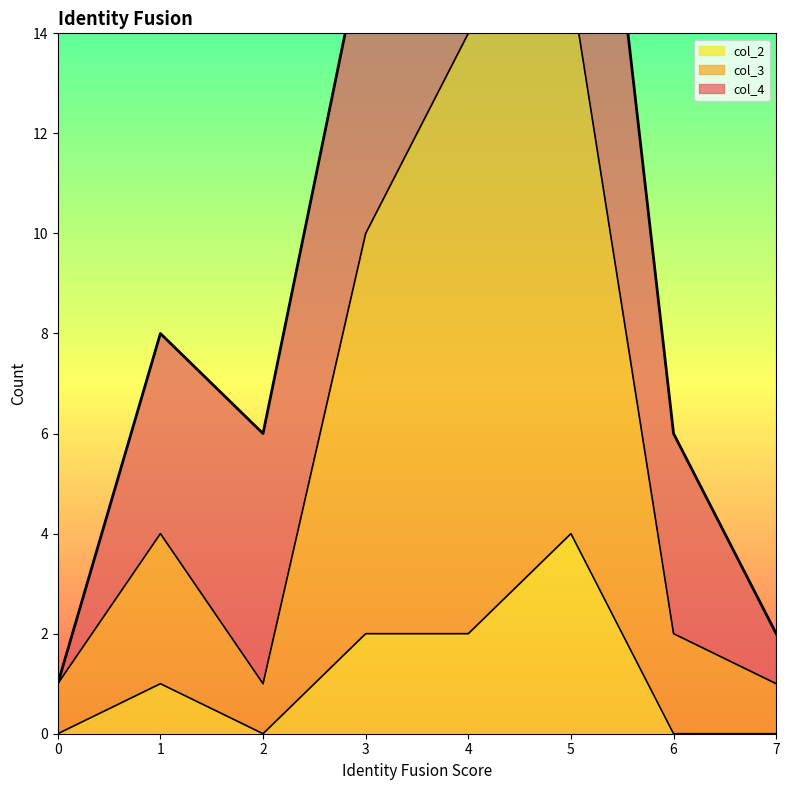

Rank the categories by col_2 value from highest to lowest.

5, 3, 4, 1, 0, 2, 6, 7